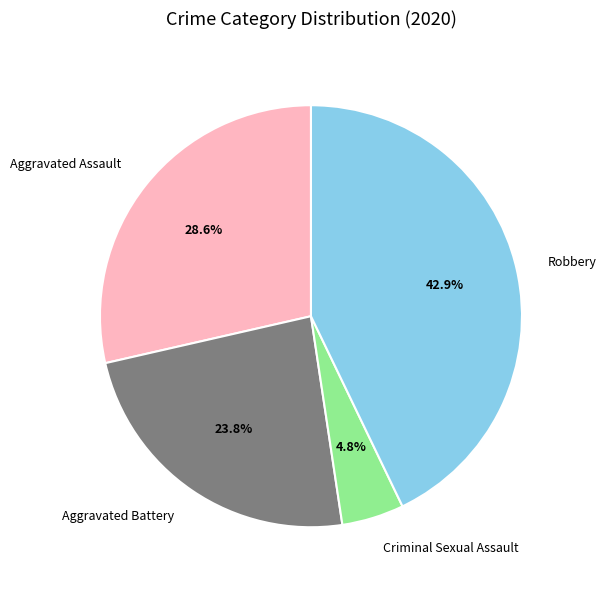

Do Robbery and Aggravated Battery together represent more than half of the pie?

Yes